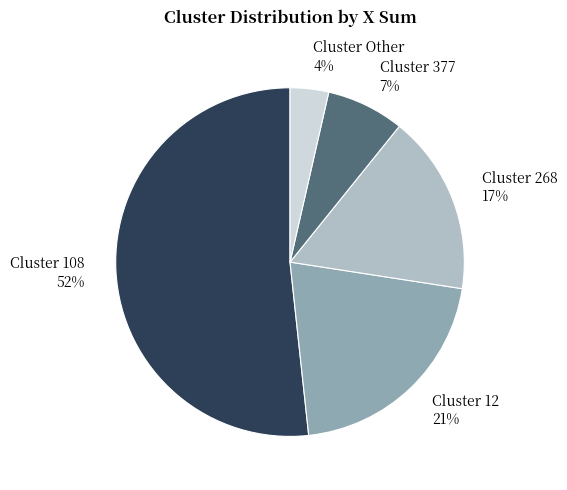

Between Cluster Other 4% and Cluster 108 52%, which is larger?

Cluster 108 52%